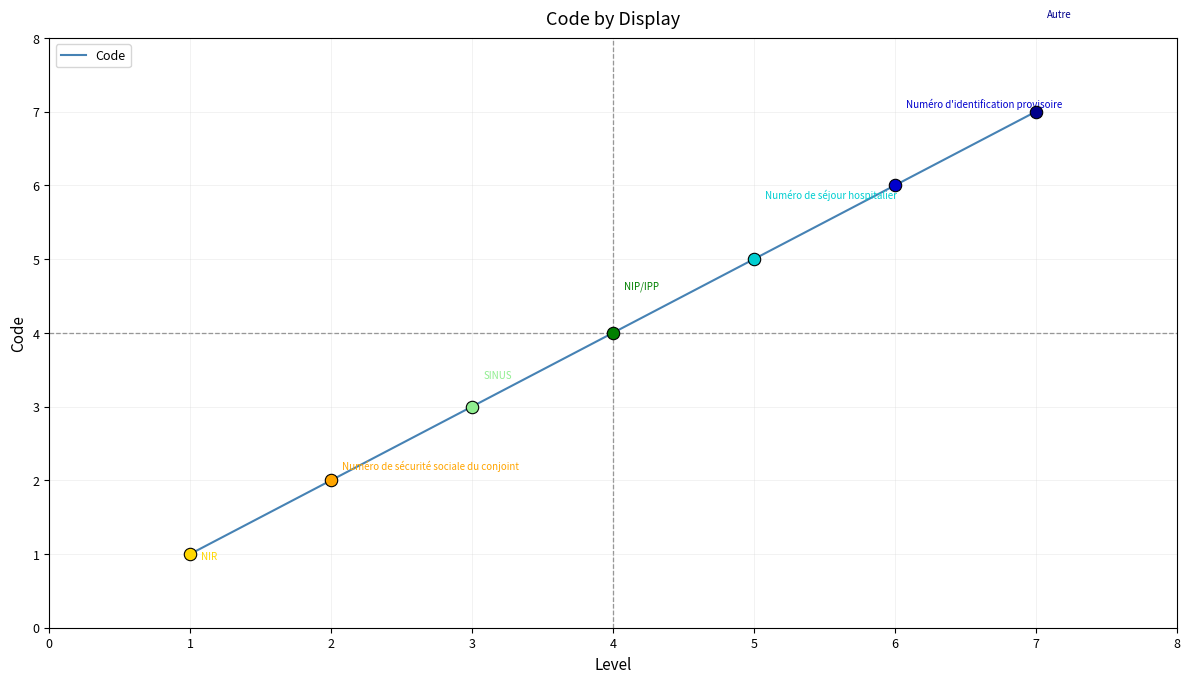

Approximately how many times larger is the value at 1 compared to 6?

0.2